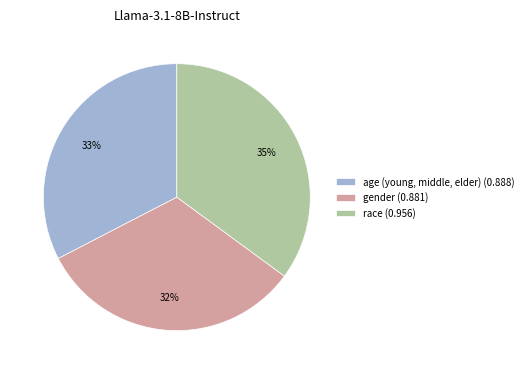

How many segments does this pie chart have?

3